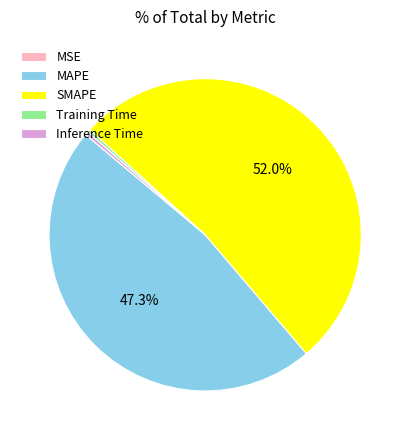

Which slice is the largest?

SMAPE